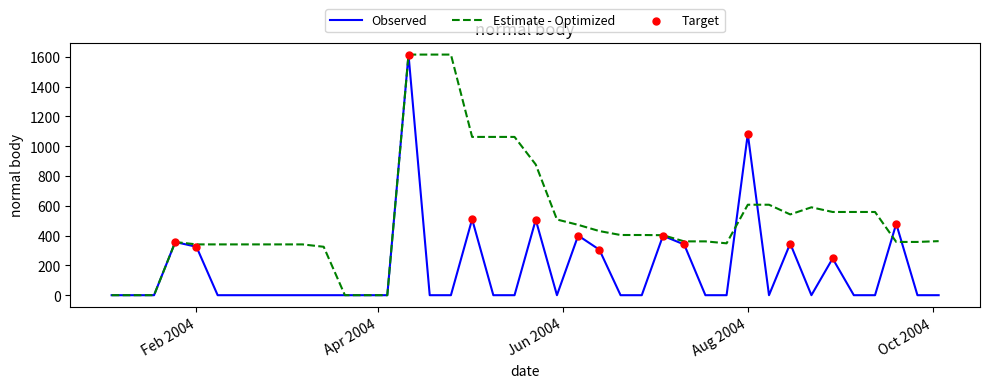

Which series has the largest total across all categories?

Estimate - Optimized